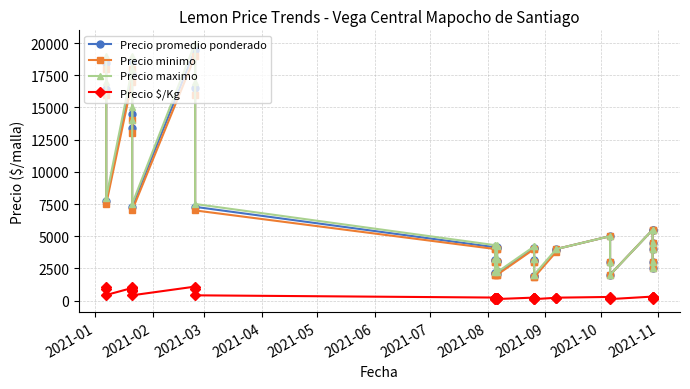

Which series has the largest total across all categories?

Precio maximo